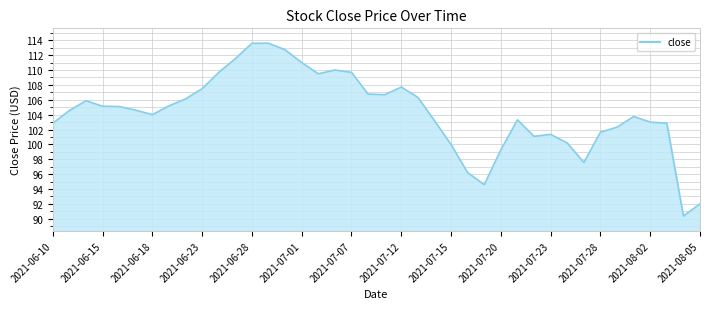

What is the difference between the maximum and minimum values?

23.2